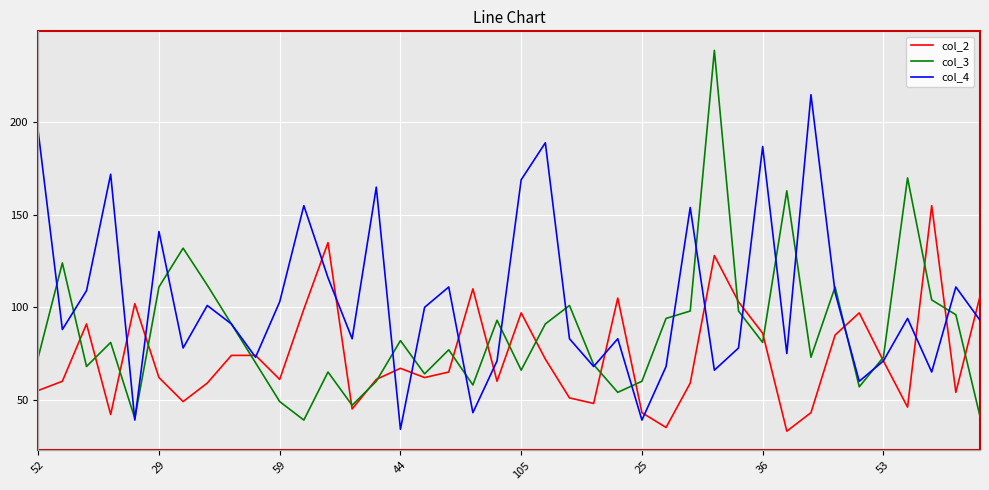

List the series in order of their peak value, lowest first.

col_2, col_4, col_3